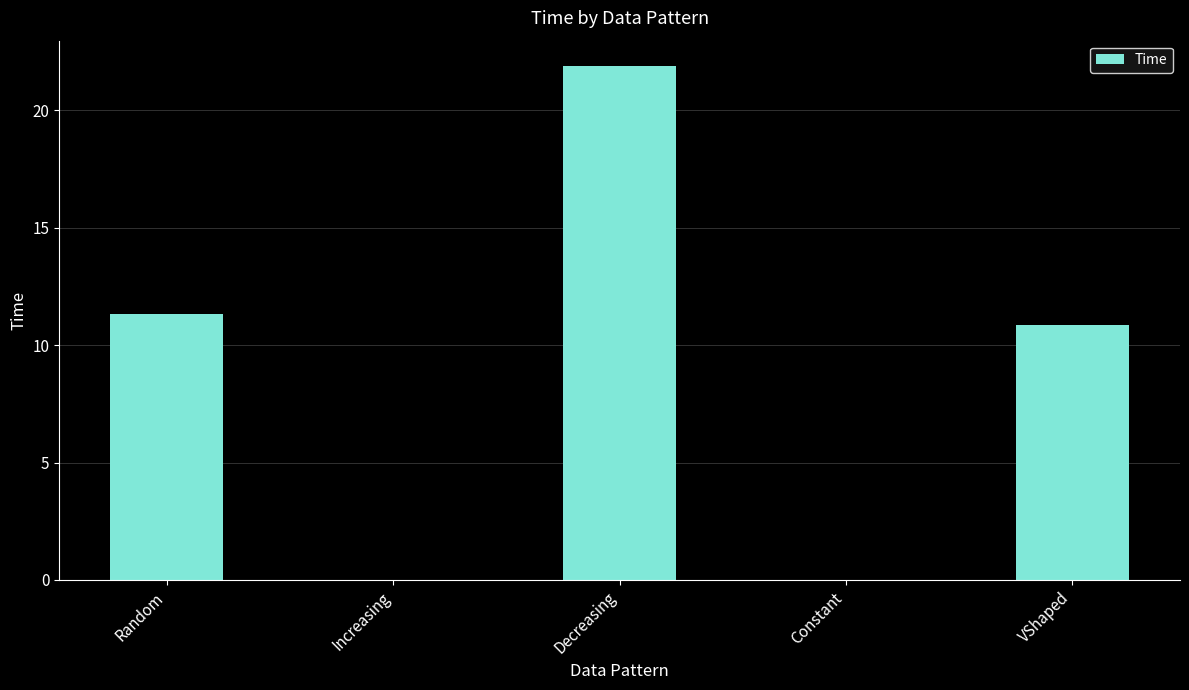

Is it true that the value at Decreasing is 8.3?

False